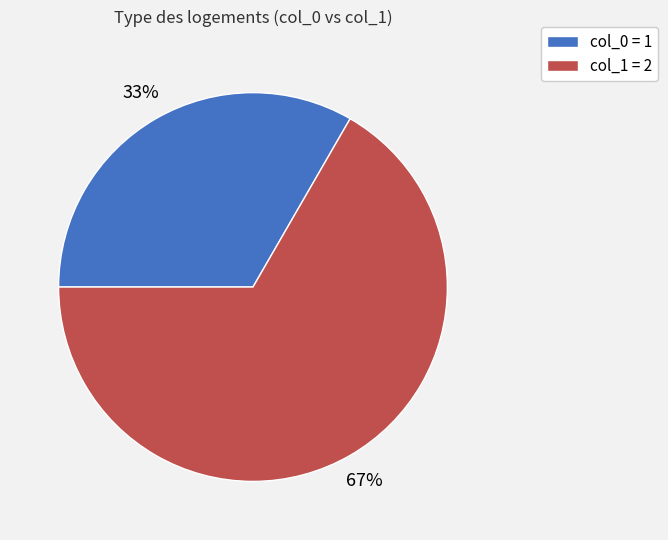

True or false: col_1 = 2 accounts for 72% of the total.

False